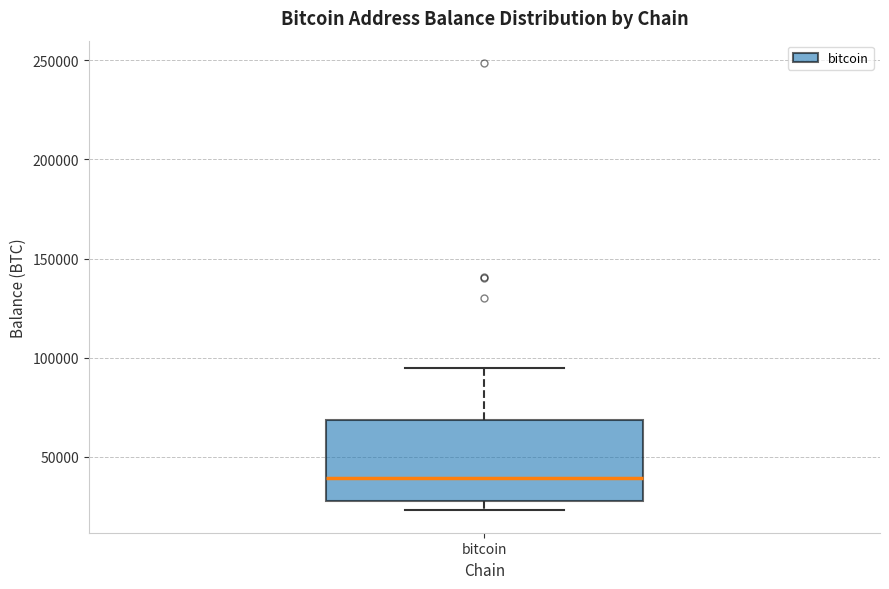

Read this box plot against the y-axis: the position of the median line, the range covered by the box, and the ends of both whiskers. The values are not printed on the chart, so give them approximately, as read against the axis.

median 40000, box 30000 to 70000, whiskers 25000 to 95000